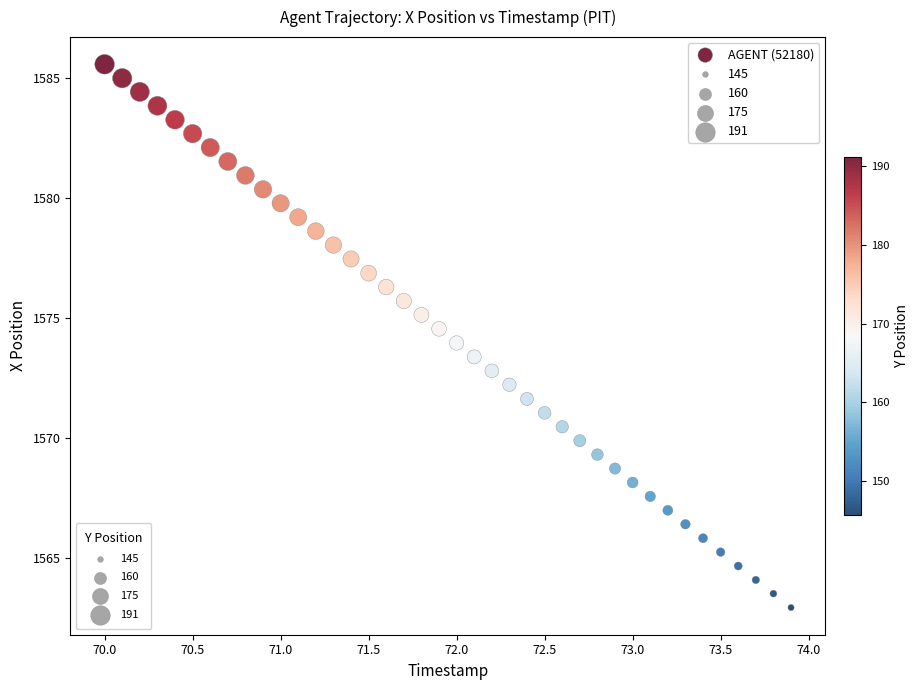

What is the range of Y values (max minus min)?

22.6